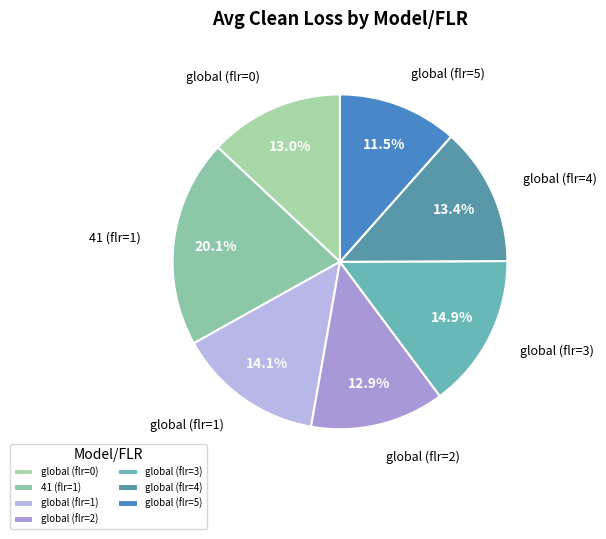

Which has a higher value, global (flr=2) or 41 (flr=1)?

41 (flr=1)